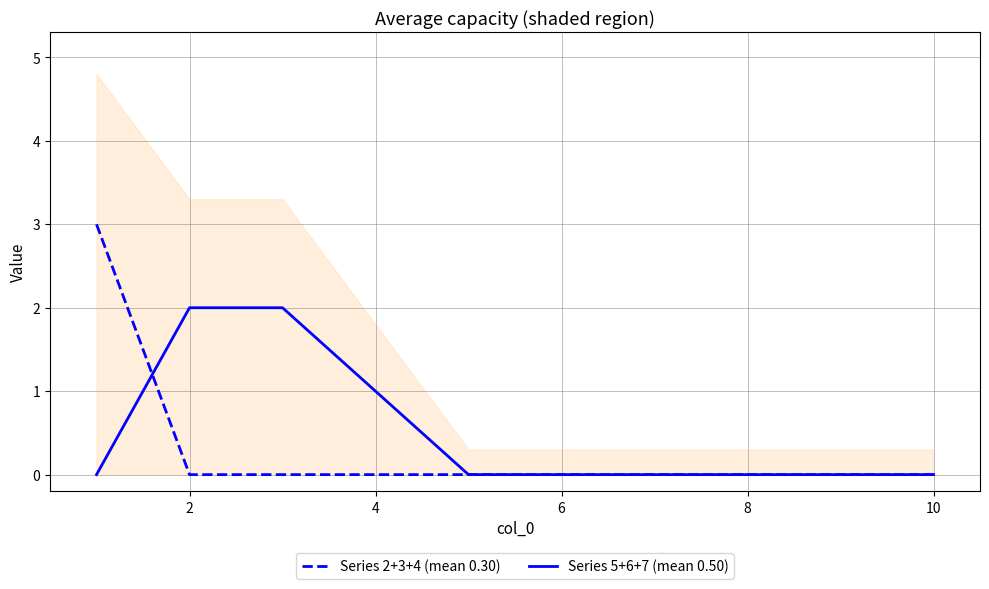

At which label does Series 5+6+7 (mean 0.50) reach its peak?

2